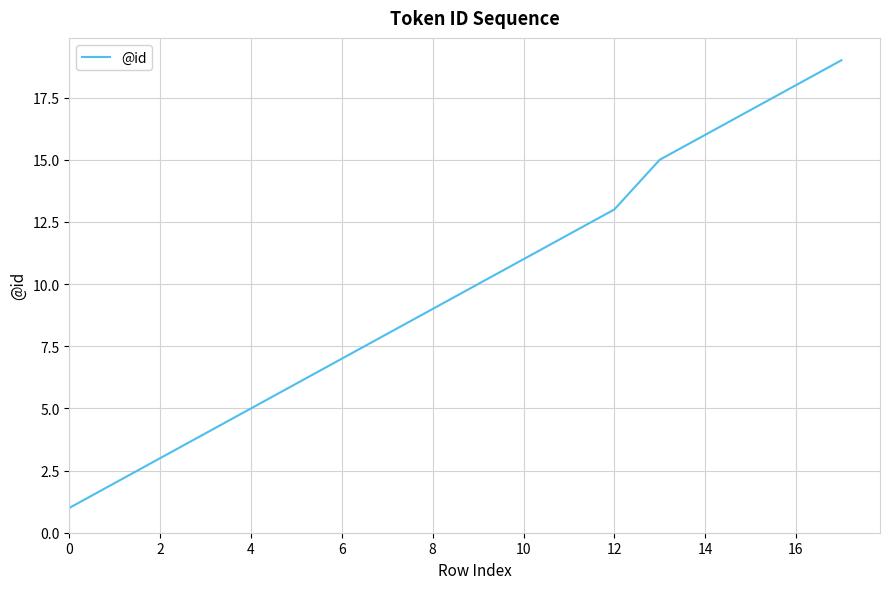

What is the difference between the maximum and minimum values?

18